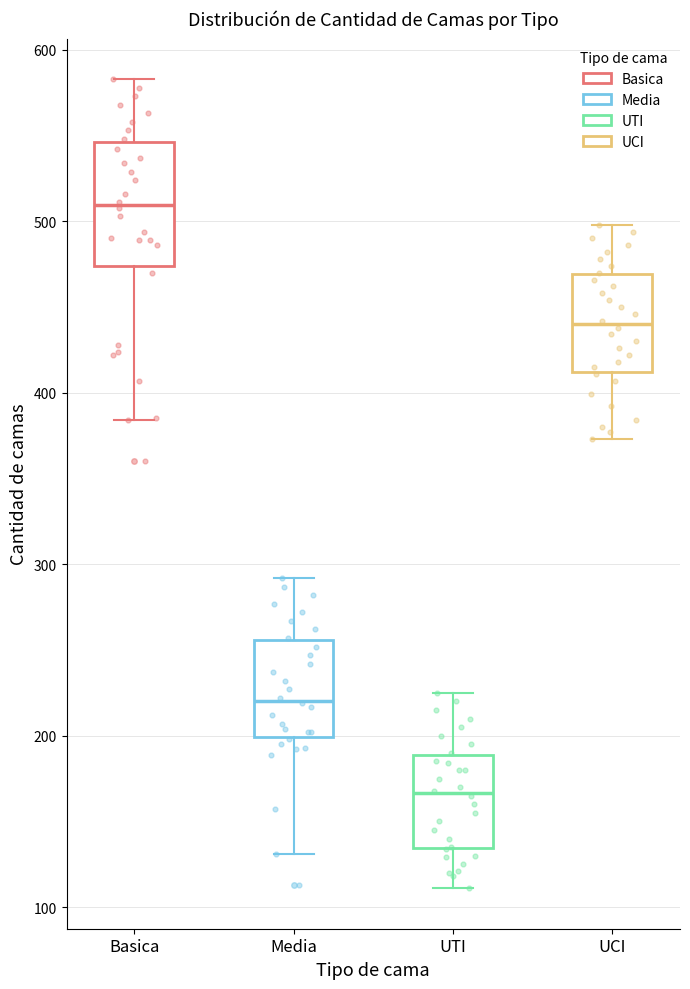

Reading left to right, read every box against the y-axis: the position of its median line, the range the box covers, and the ends of its whiskers. The values are not printed on the chart, so give them approximately, as read against the axis.

Basica: median 510, box 470 to 550, whiskers 380 to 580
Media: median 220, box 200 to 260, whiskers 130 to 290
UTI: median 170, box 130 to 190, whiskers 110 to 230
UCI: median 440, box 410 to 470, whiskers 370 to 500